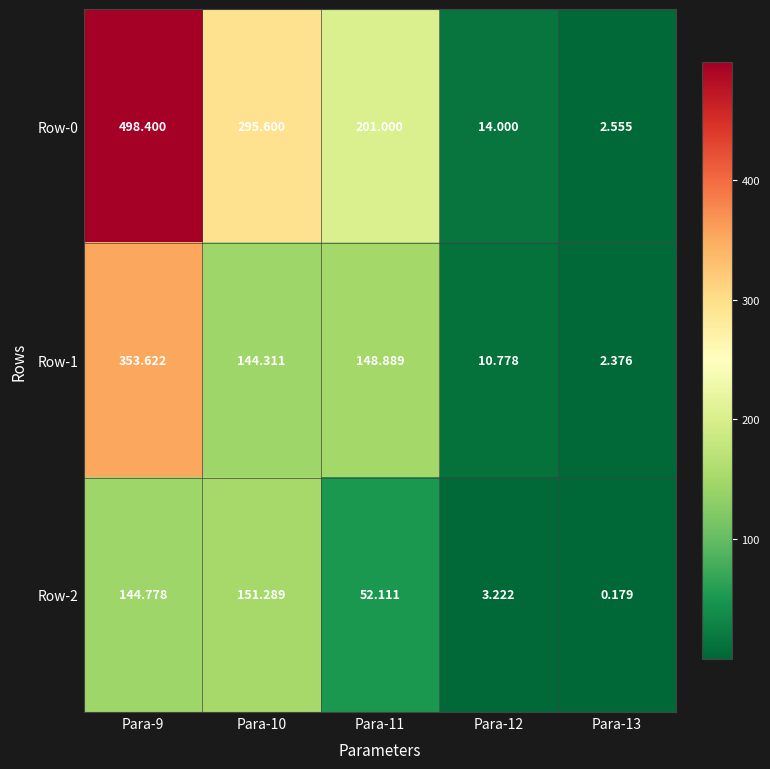

What is the spread (max minus min) of values at Para-12?

10.8